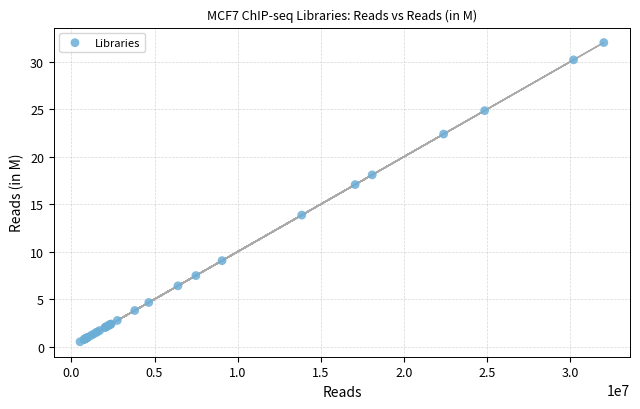

What Y value in the scatter plot is closest to 16?

17.1